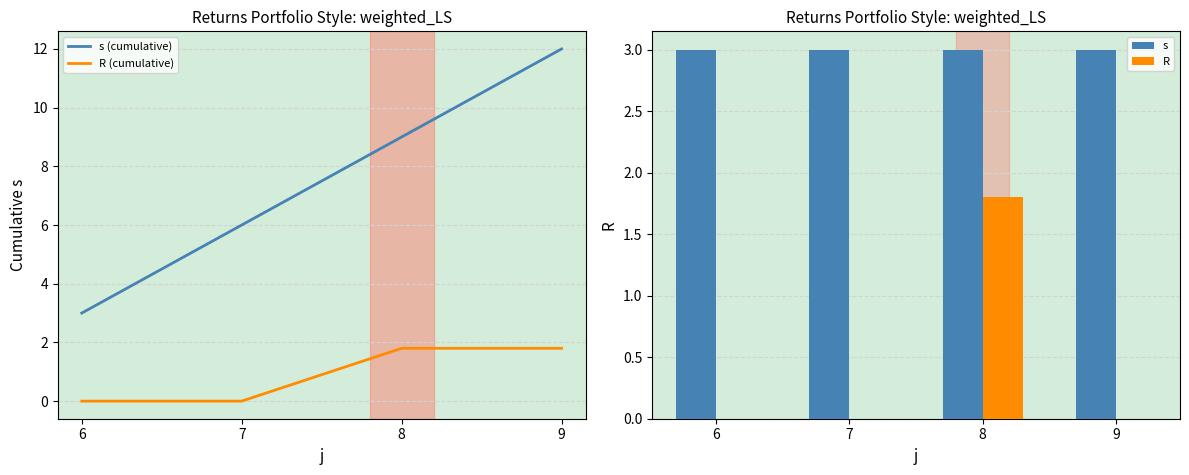

Reading left to right, extract all data points from this chart.

s (cumulative): 6=3.0	7=6.0	8=9.0	9=12.0
R (cumulative): 6=0.0	7=0.0	8=1.8	9=1.8
s: 6=3.0	7=3.0	8=3.0	9=3.0
R: 6=0.0	7=0.0	8=1.8	9=0.0